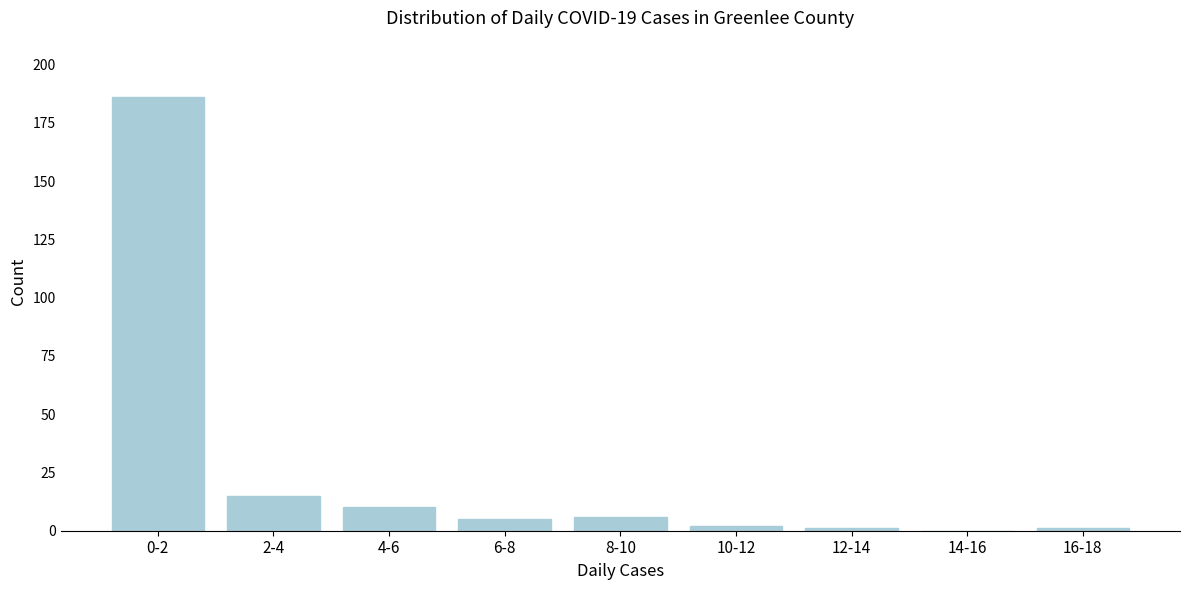

Reading left to right, list all the values displayed in this chart.

0-2=186	2-4=15	4-6=10	6-8=5	8-10=6	10-12=2	12-14=1	14-16=0	16-18=1